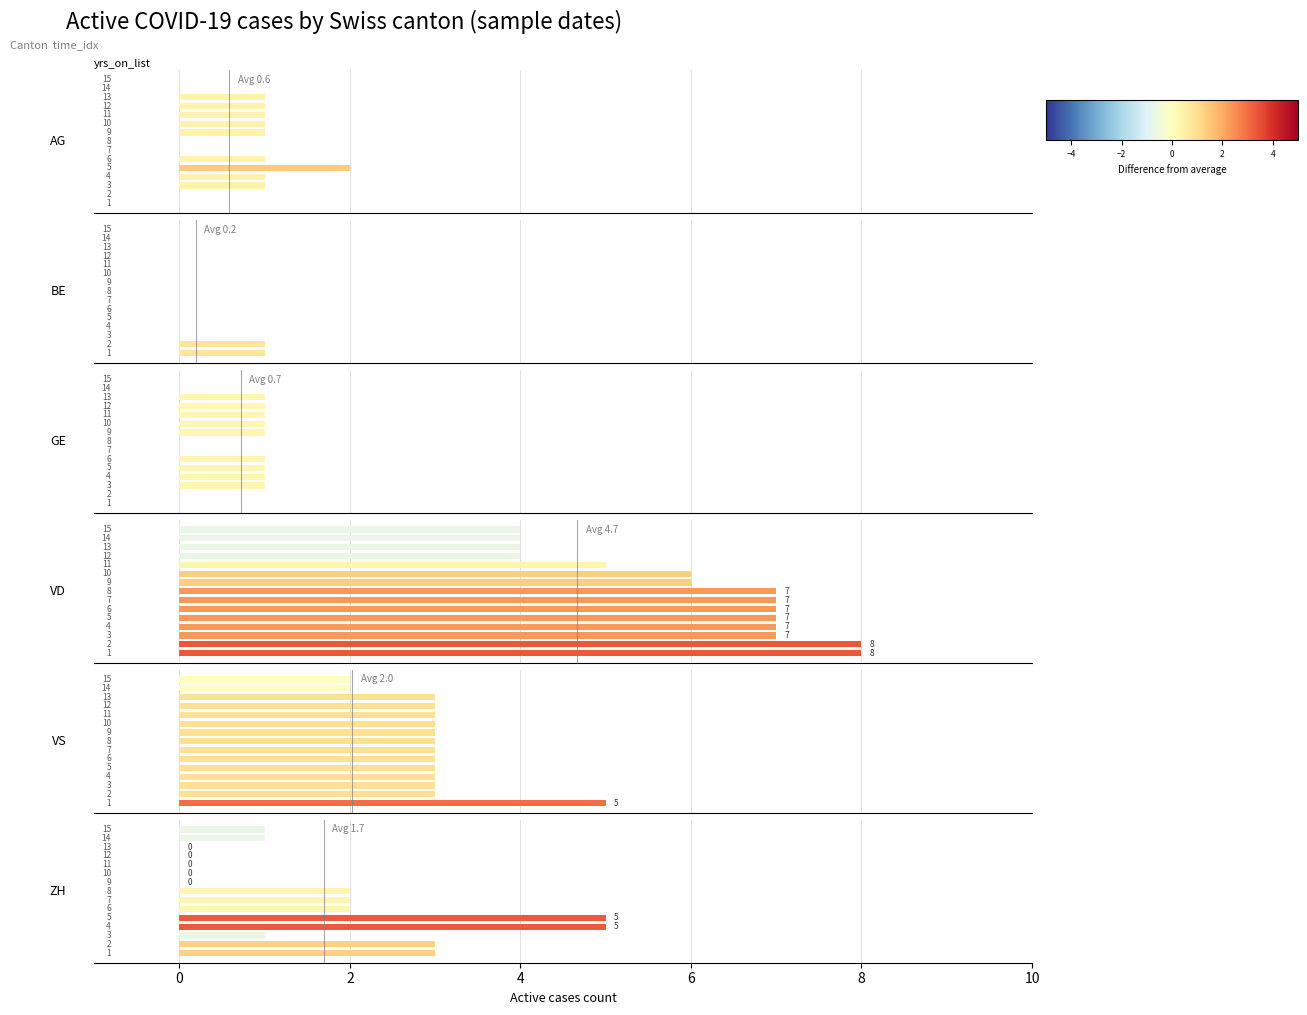

What is the label of the 4th bar from the right?

11